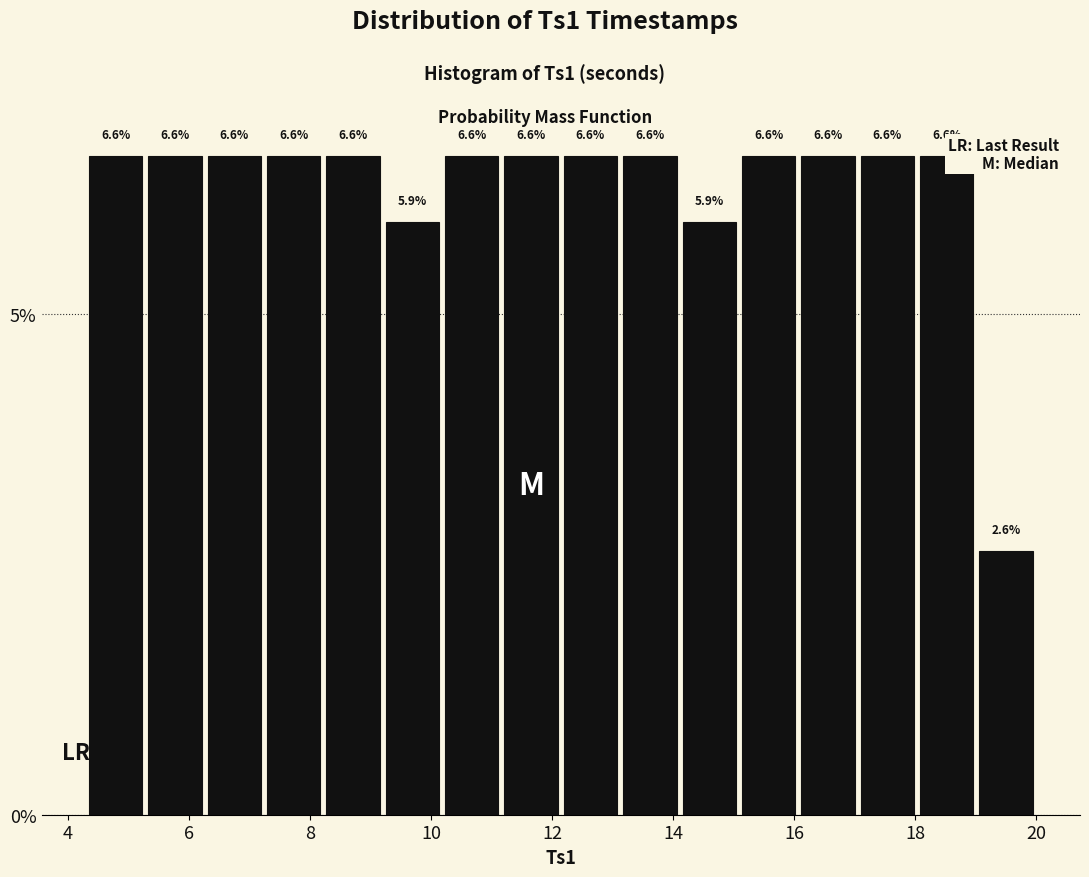

Reading left to right, transcribe this chart: for each bar, give the range it covers on the x-axis and its height. The bar edges are not printed on the chart, so give them approximately, as read against the axis.

4.2 to 5.2: 6.6
5.2 to 6.2: 6.6
6.2 to 7.2: 6.6
7.2 to 8.2: 6.6
8.2 to 9.2: 6.6
9.2 to 10.2: 5.9
10.2 to 11.2: 6.6
11.2 to 12.2: 6.6
12.2 to 13.2: 6.6
13.2 to 14.2: 6.6
14.2 to 15.0: 5.9
15.0 to 16.0: 6.6
16.0 to 17.0: 6.6
17.0 to 18.0: 6.6
18.0 to 19.0: 6.6
19.0 to 20.0: 2.6